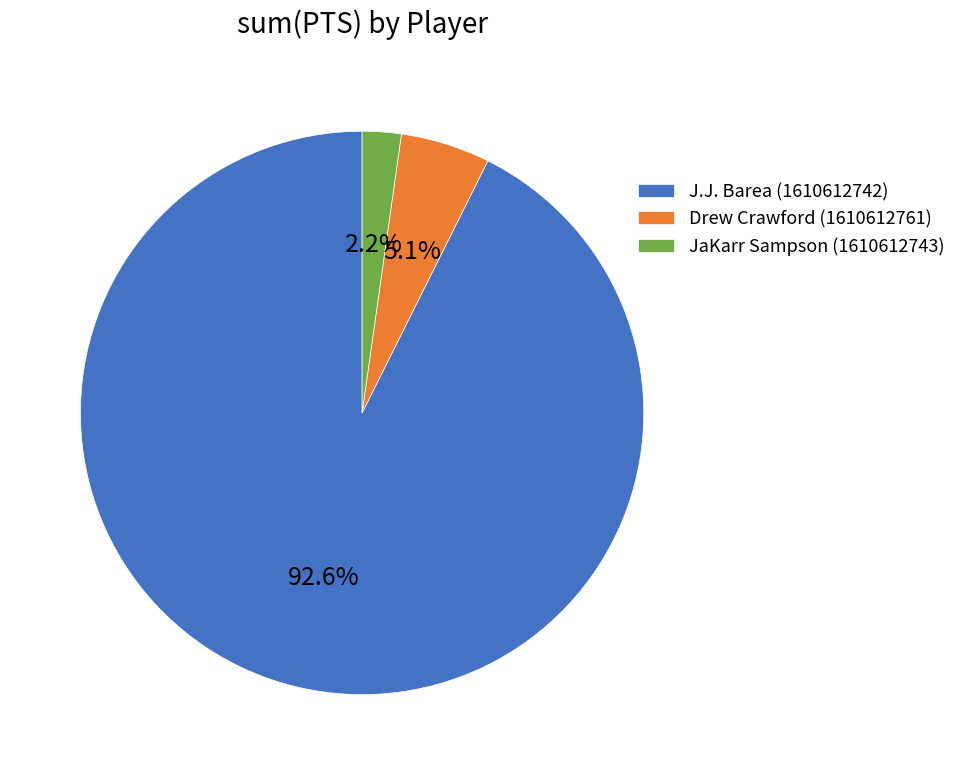

How many segments does this pie chart have?

3